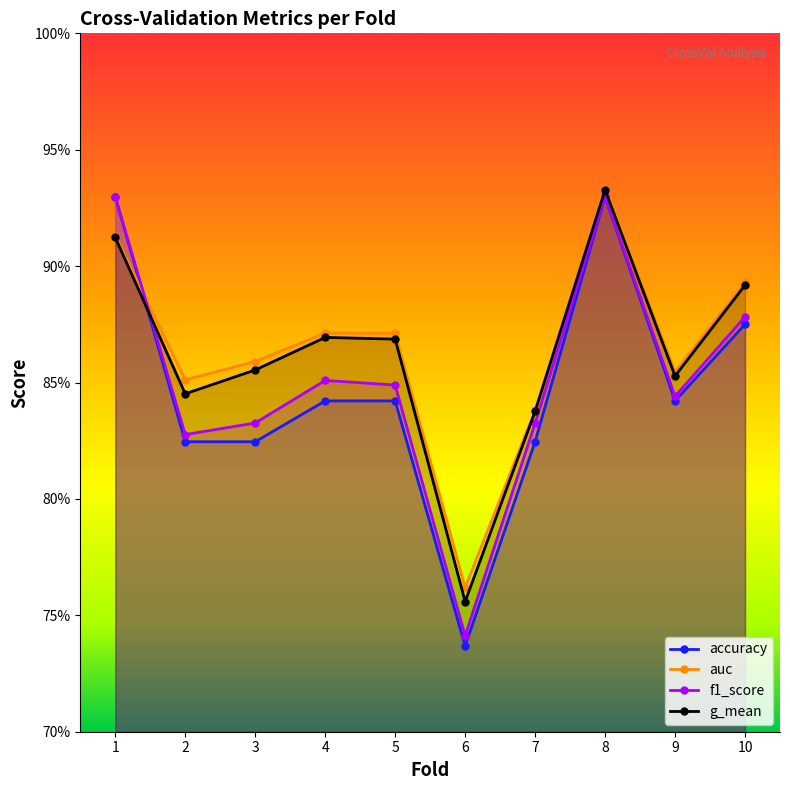

What is the total value across all series at 2?

3.3